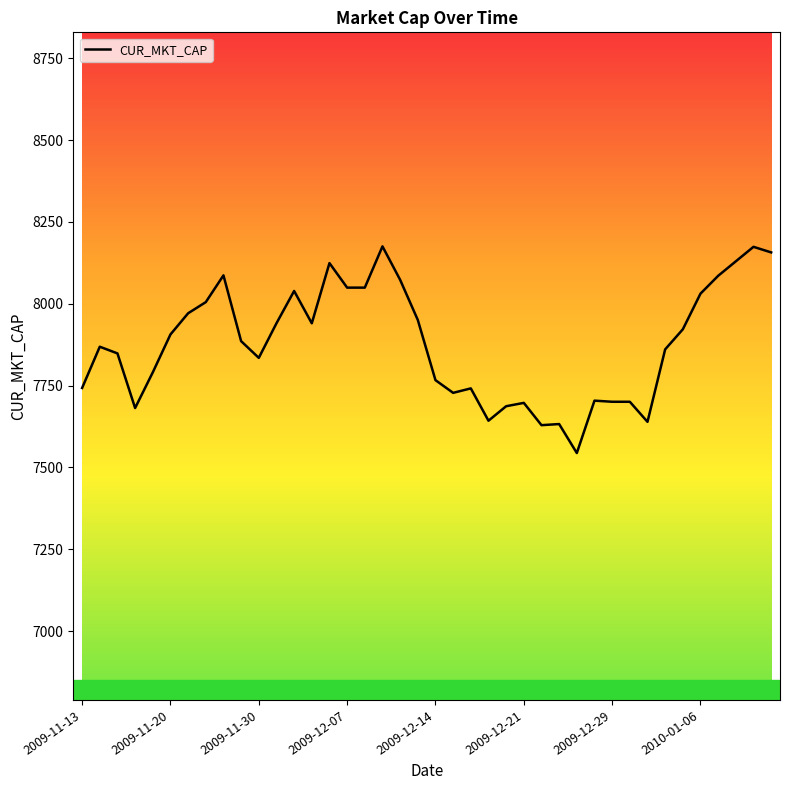

What is the minimum value shown in the chart?

7544.0